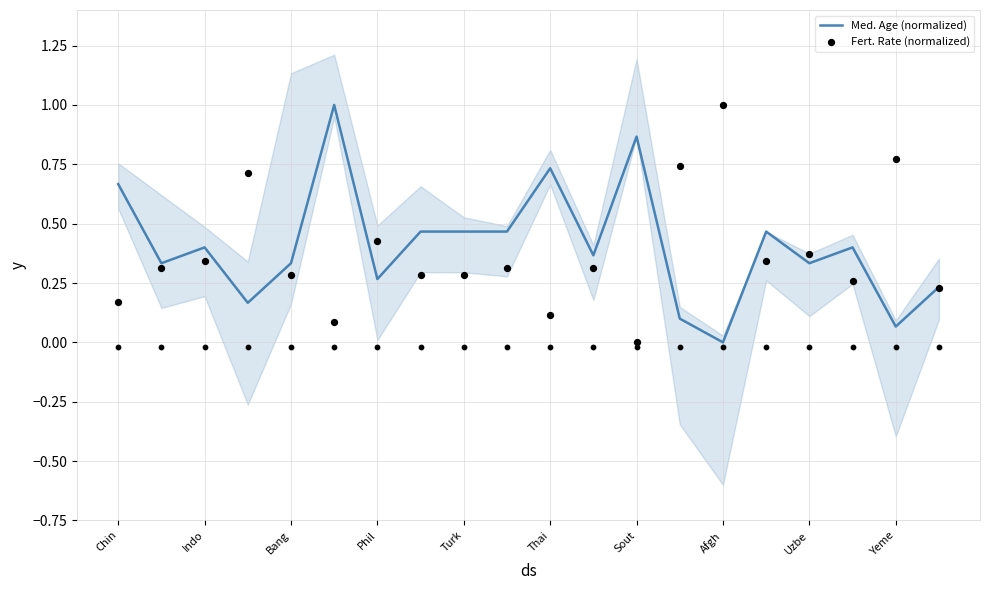

Which series reaches the maximum Y coordinate?

Med. Age (normalized)